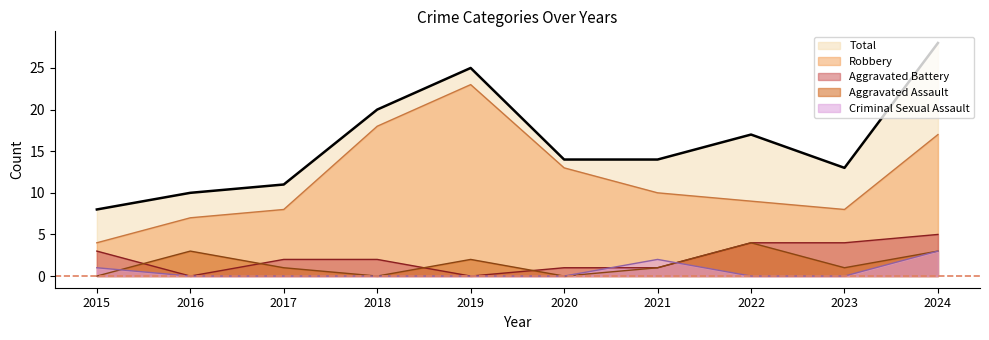

At which label does Total first exceed 14?

2018